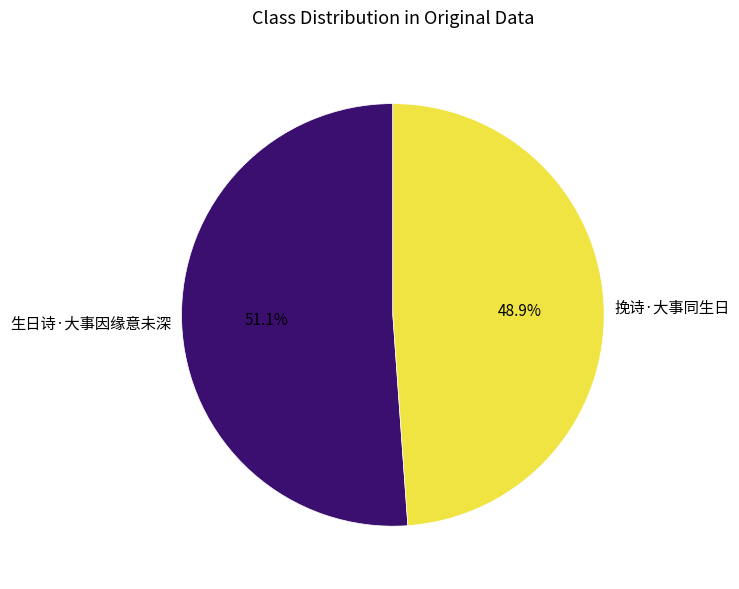

To the nearest percent, what is the average slice percentage?

50%